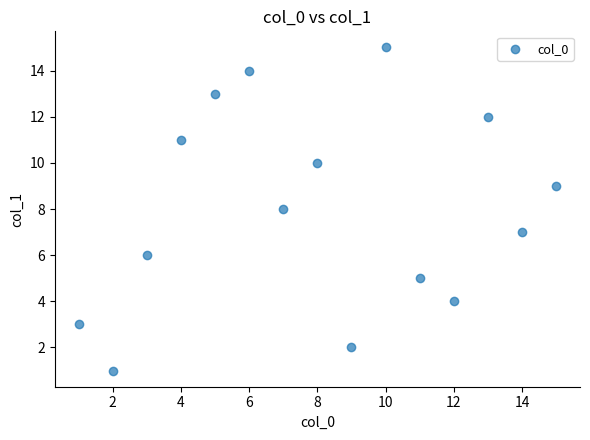

What is the range of X values (max minus min)?

14